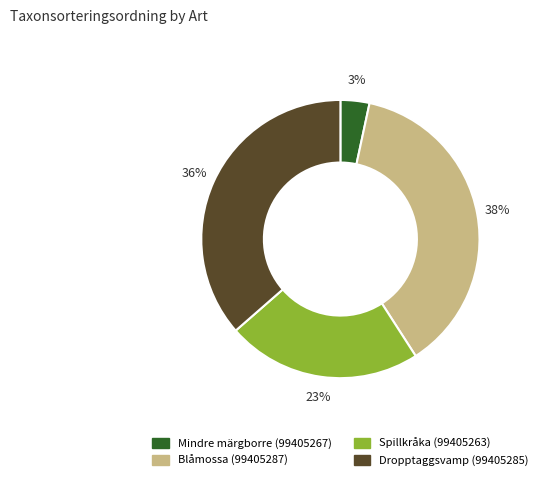

Do Spillkråka (99405263) and Blåmossa (99405287) together represent more than half of the pie?

Yes